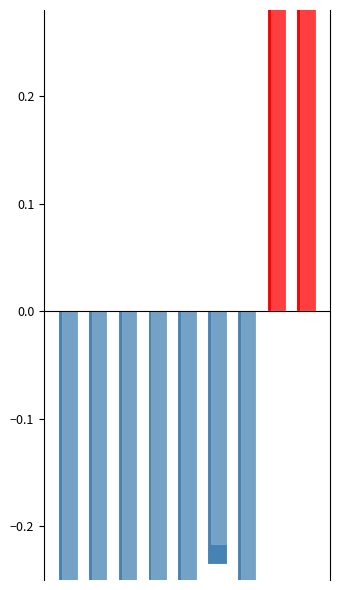

What is the difference between the highest and lowest values at 5?

0.2